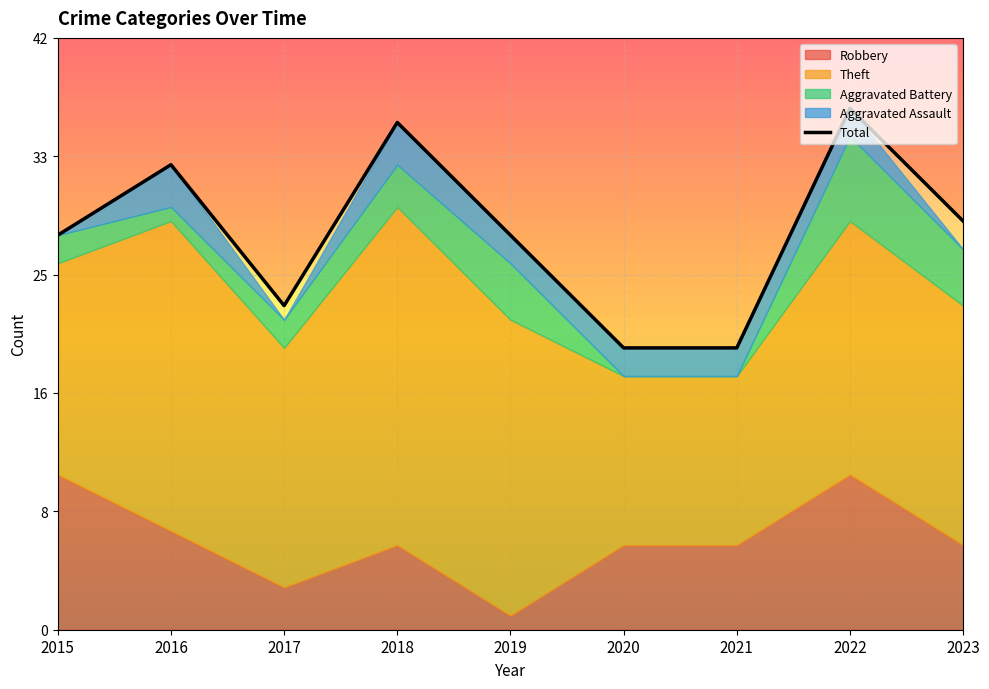

The value of Theft at 2019 is 21. True or false?

True